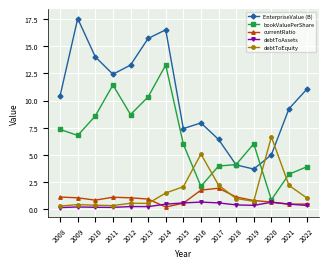

What is the maximum value shown in the chart?

17.5